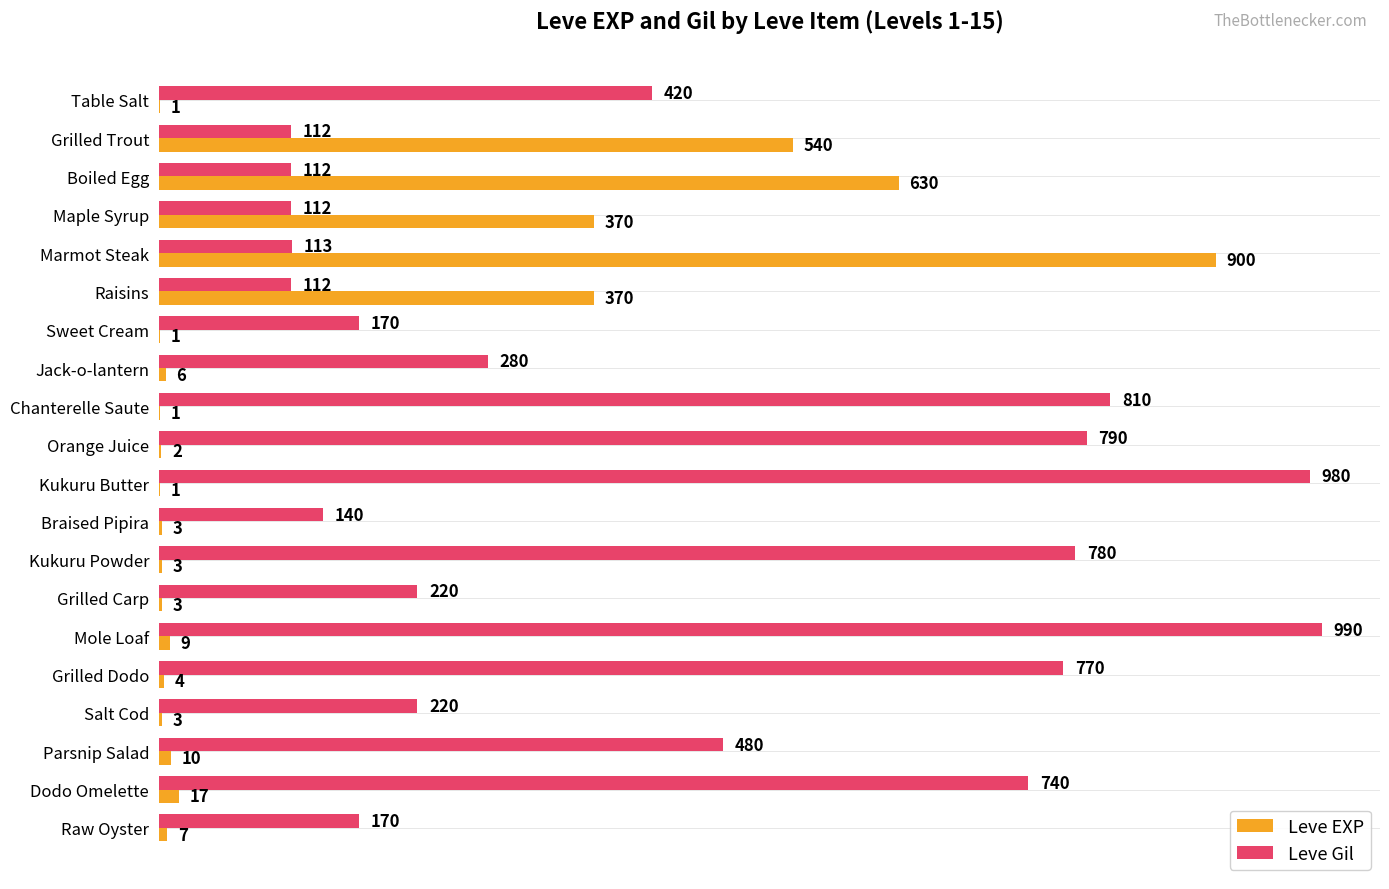

Which series has the largest range (max minus min)?

Leve EXP